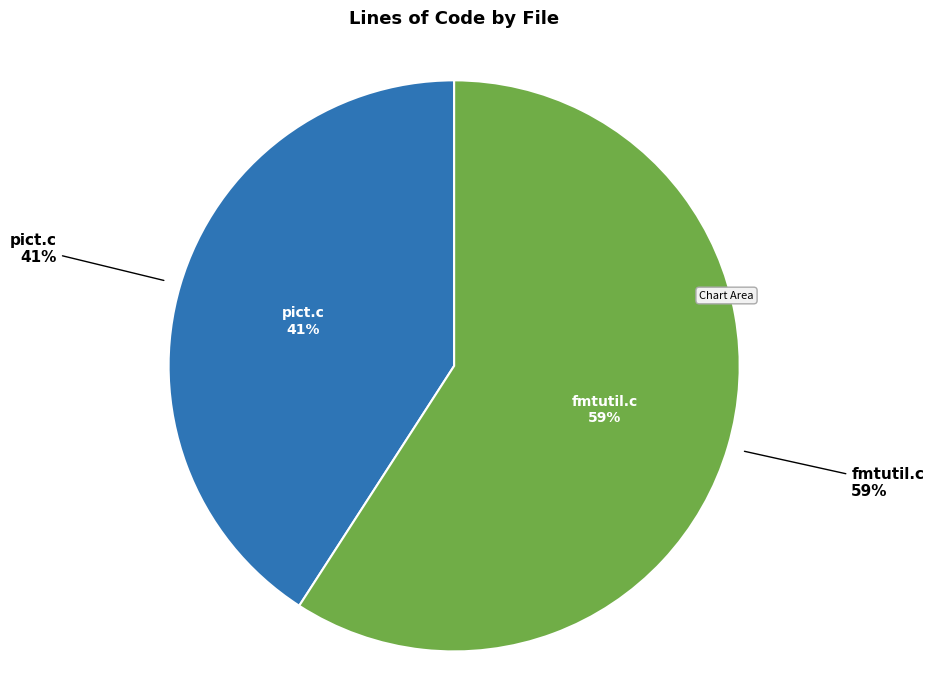

To the nearest percent, what is the average slice percentage?

50%